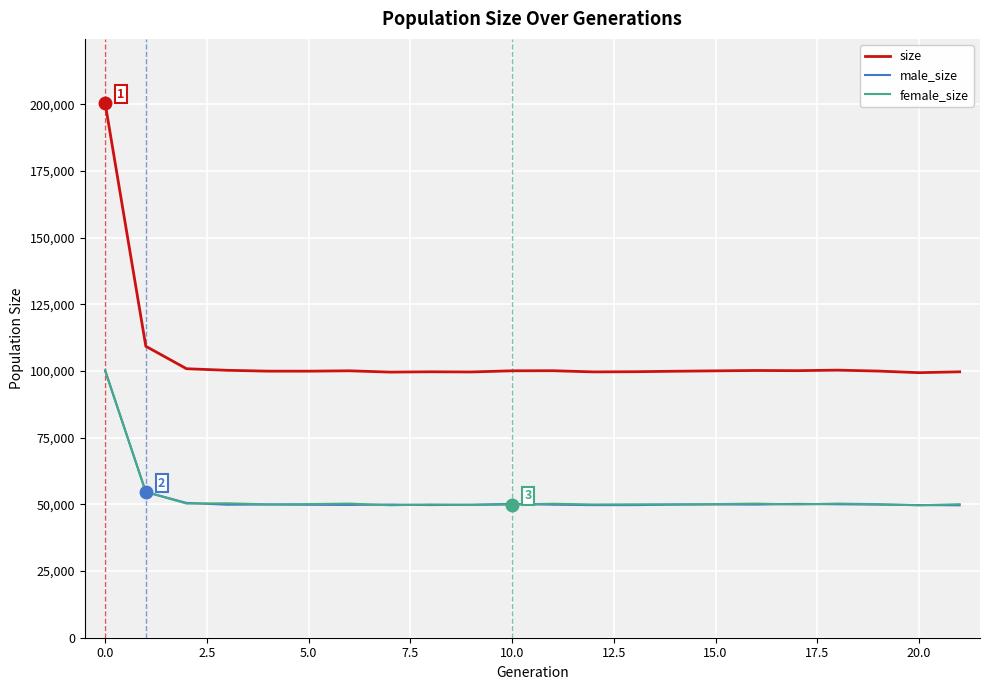

What is the maximum value for female_size?

100392